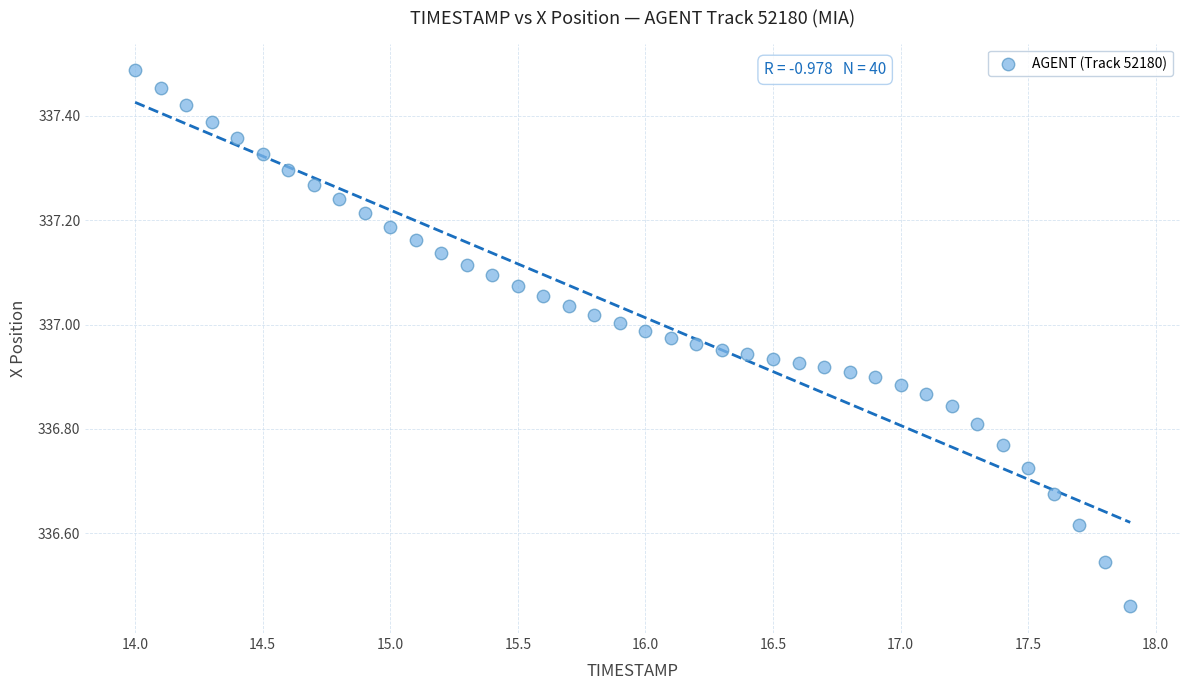

What is the range of Y values (max minus min)?

1.0